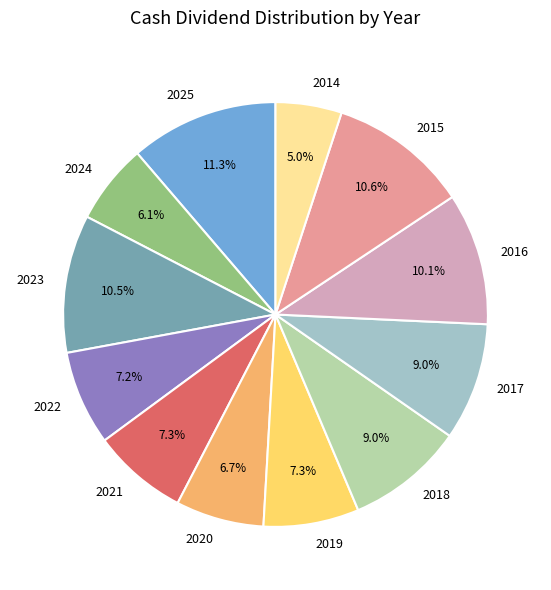

What is the largest slice in the pie chart?

2025